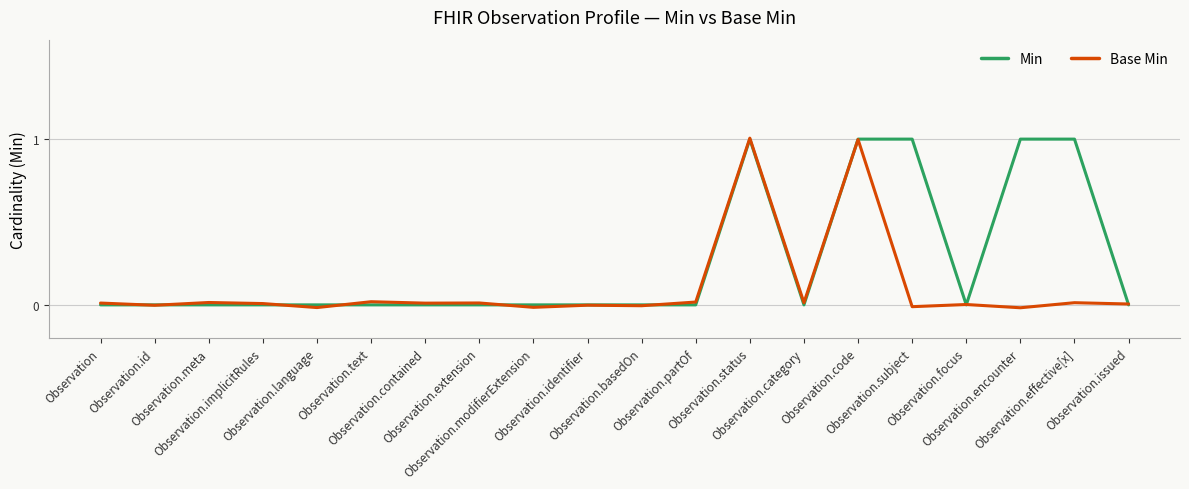

What is the maximum value shown in the chart?

1.0